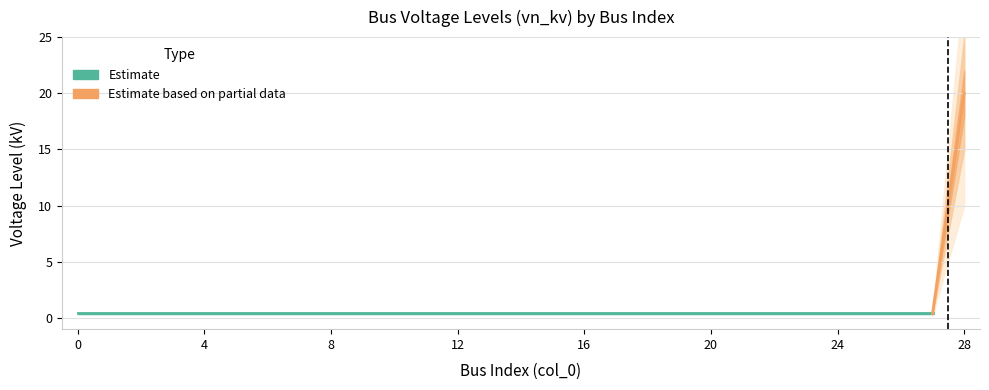

What is the smallest value displayed?

0.4